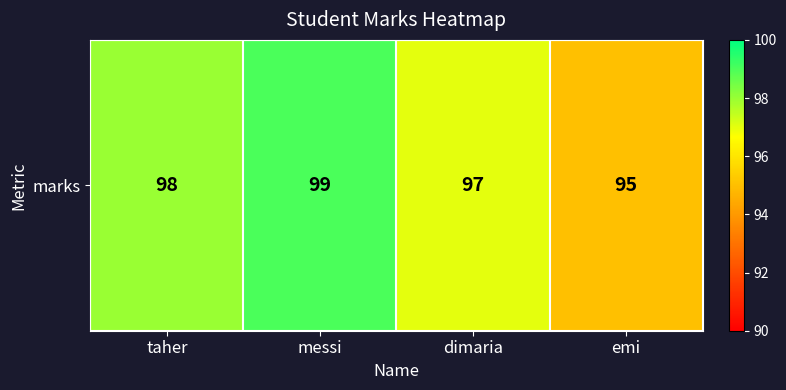

Which label corresponds to the smallest value in the chart?

emi